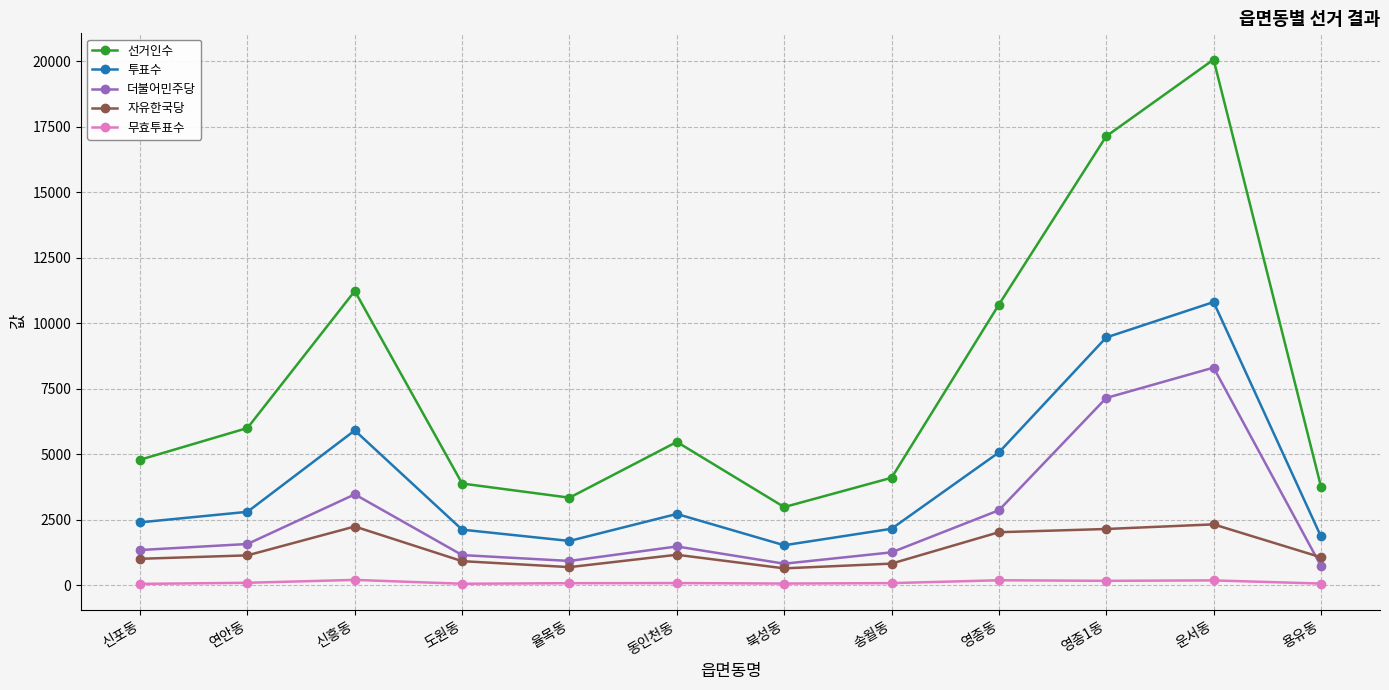

Is it true that 선거인수 equals 3923 at 영종1동?

False